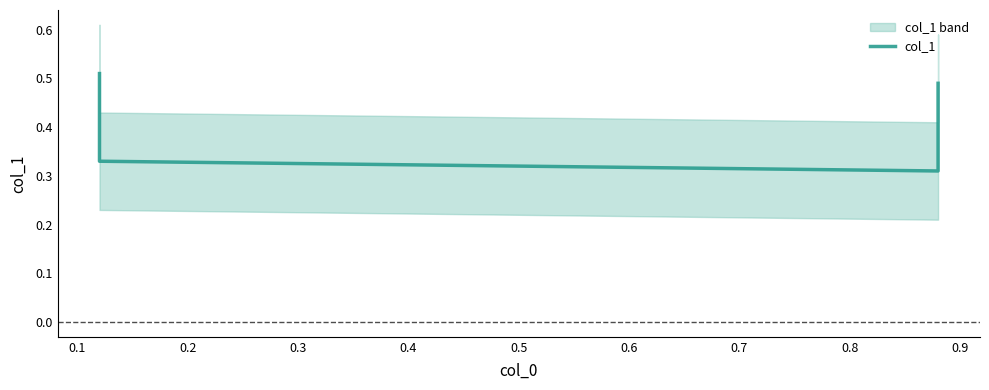

What is the sum of all values?

1.6